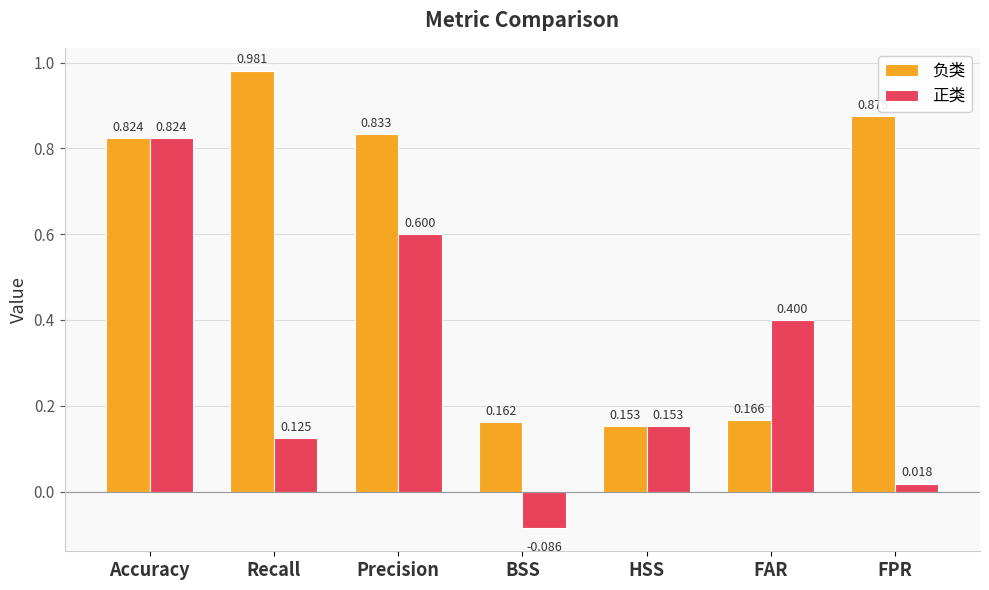

Which category has the highest value in the 正类 series?

Accuracy